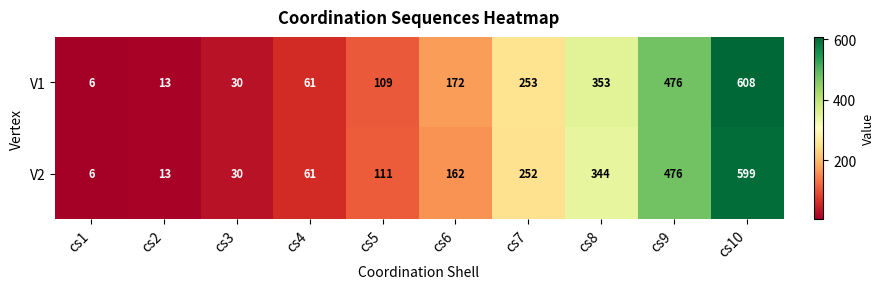

What is the sum of the V1 values at cs1 and cs6?

178